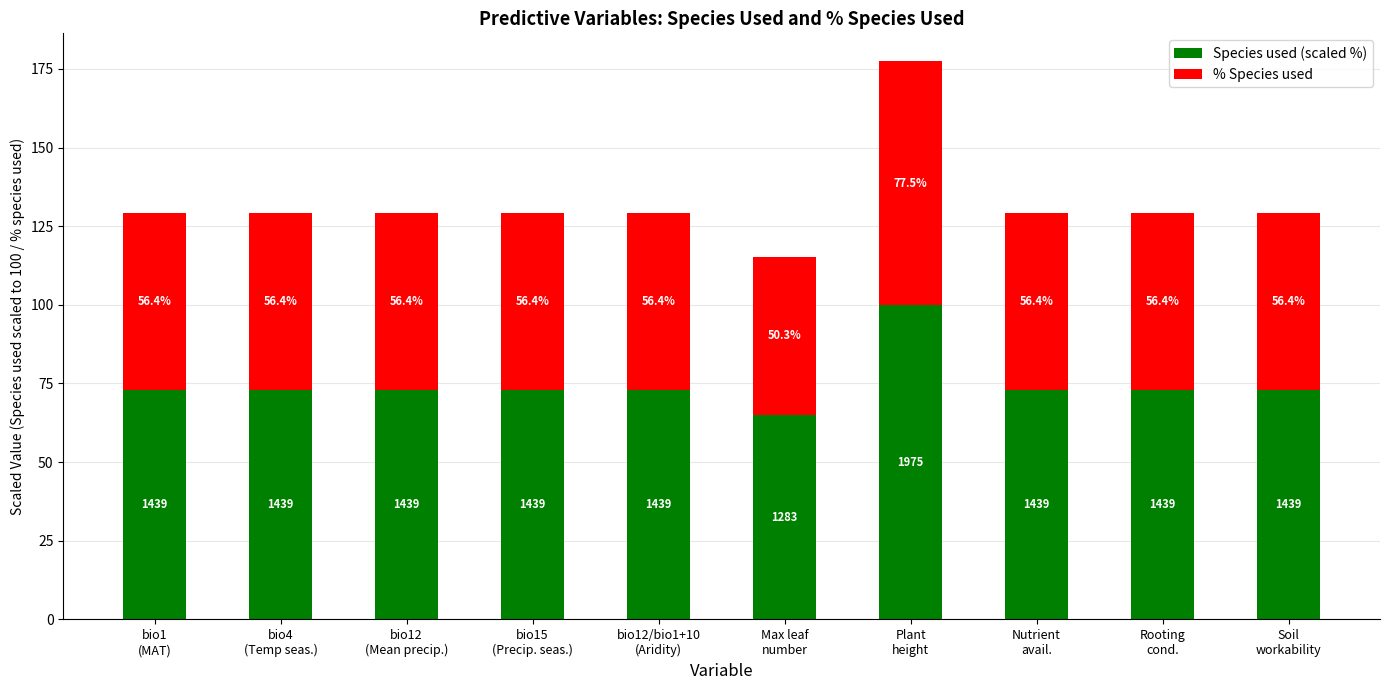

What is the total value across all series at Nutrient
avail.?

129.3